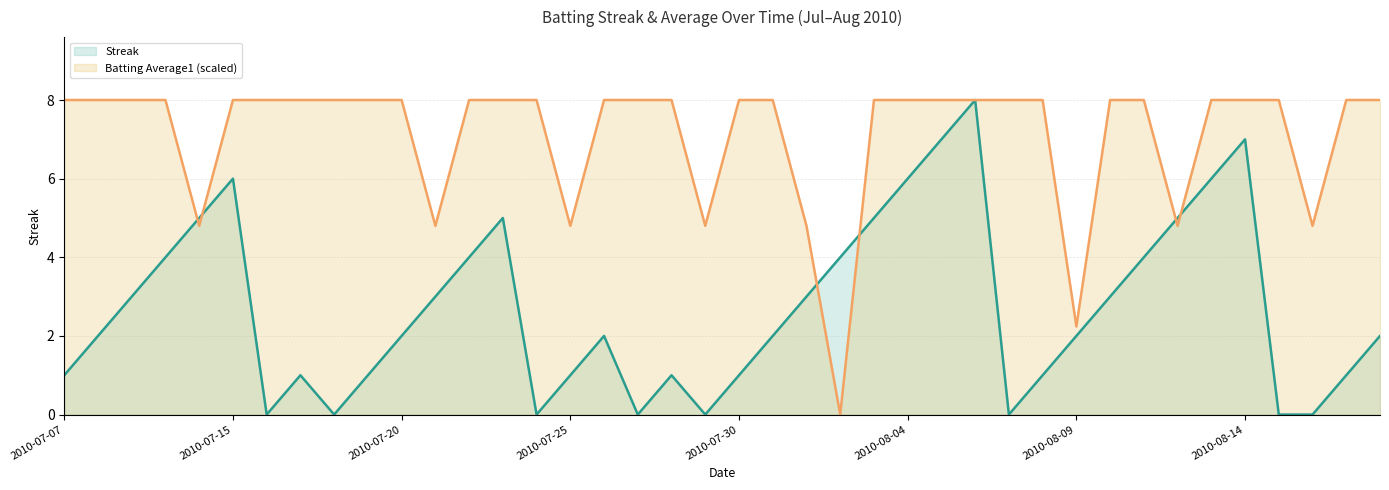

Does the chart display data point markers on the line(s)?

No